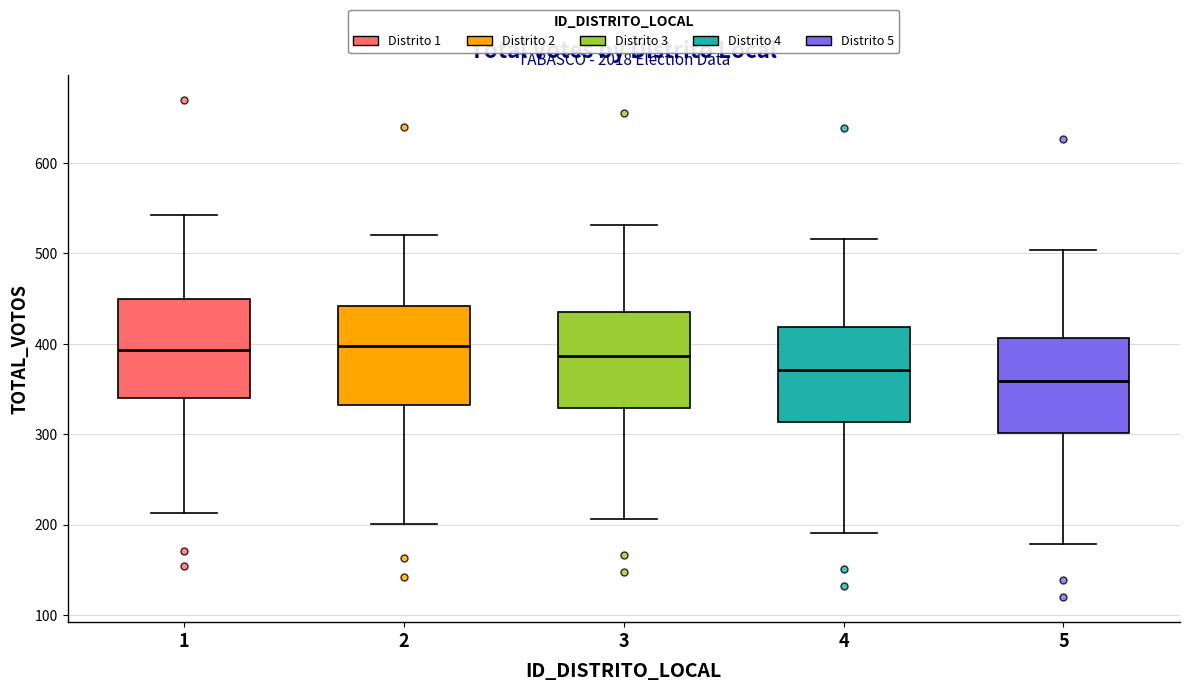

Reading left to right, read every box against the y-axis: the position of its median line, the range the box covers, and the ends of its whiskers. The values are not printed on the chart, so give them approximately, as read against the axis.

1: median 390, box 340 to 450, whiskers 210 to 540
2: median 400, box 330 to 440, whiskers 200 to 520
3: median 390, box 330 to 440, whiskers 210 to 530
4: median 370, box 310 to 420, whiskers 190 to 520
5: median 360, box 300 to 410, whiskers 180 to 500